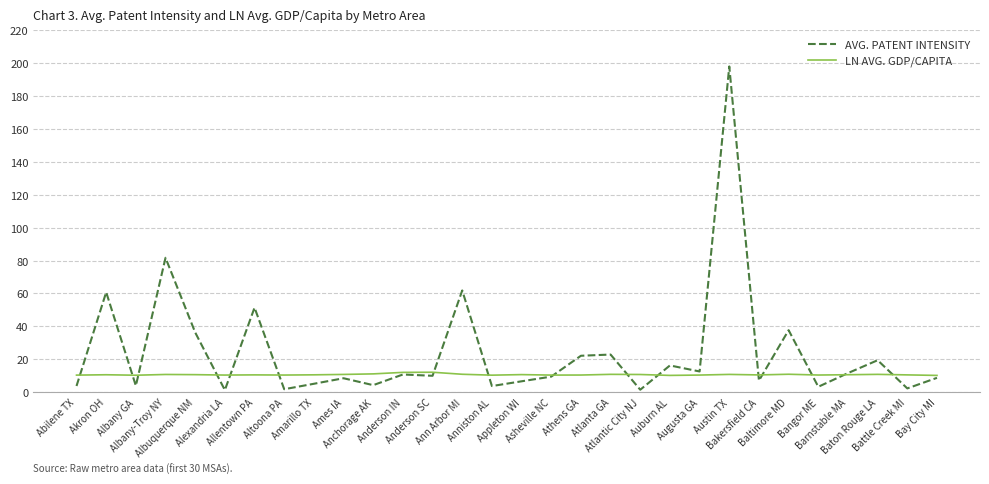

Which series has the widest spread of values?

AVG. PATENT INTENSITY